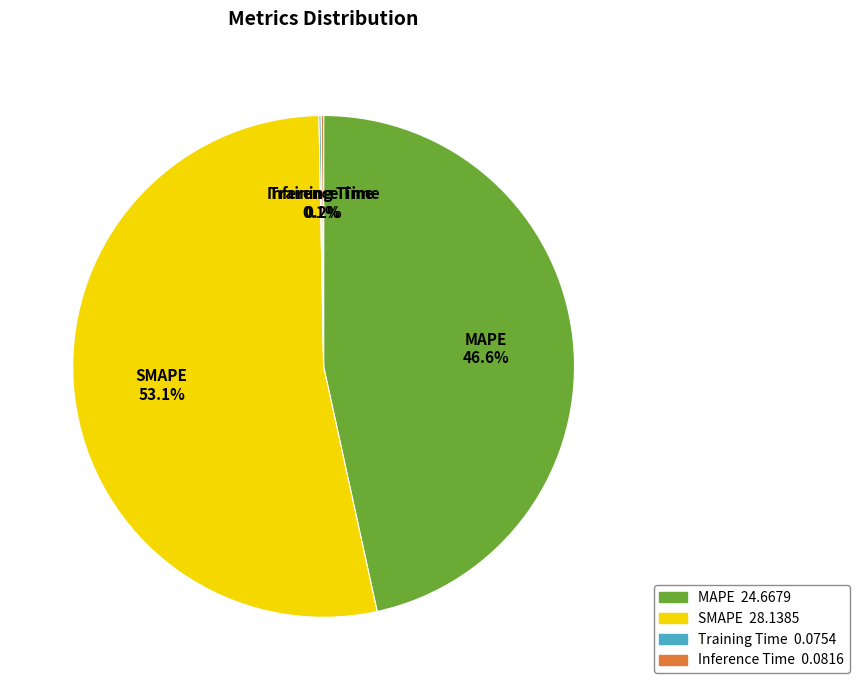

What is the majority slice?

SMAPE